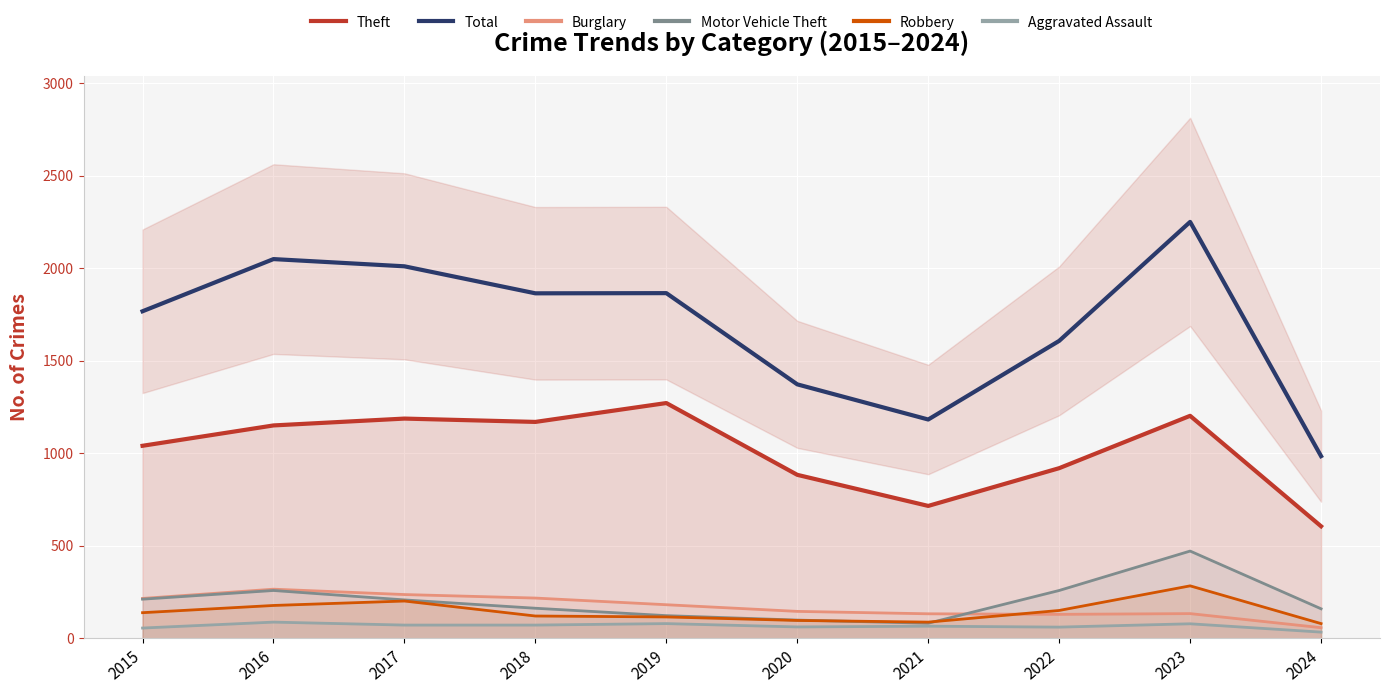

The value of Aggravated Assault at 2022 is 61. True or false?

True